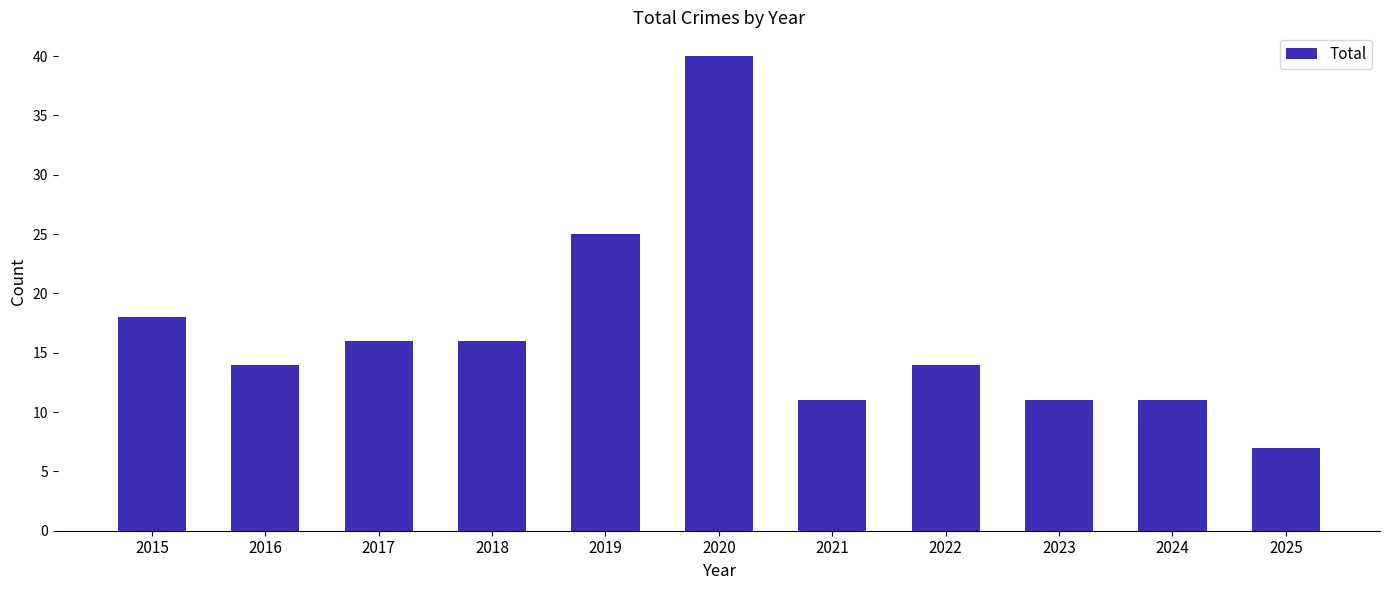

Approximately how many times larger is the value at 2024 compared to 2022?

0.8